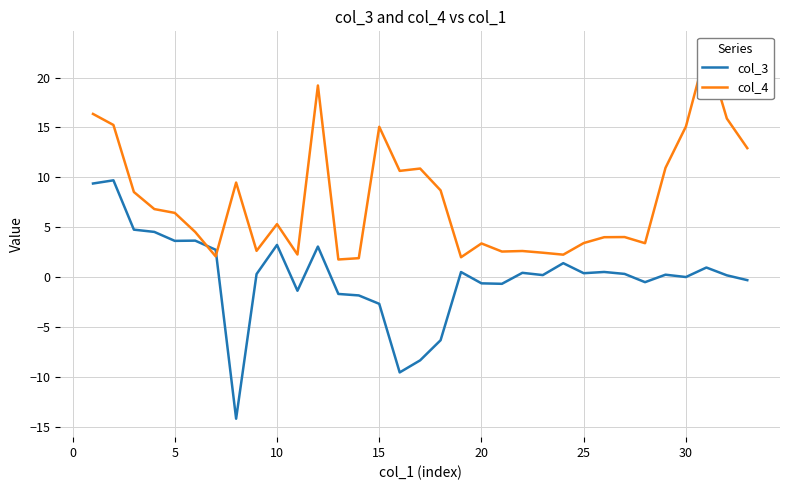

Rank the series by their average value, from lowest to highest.

col_3, col_4